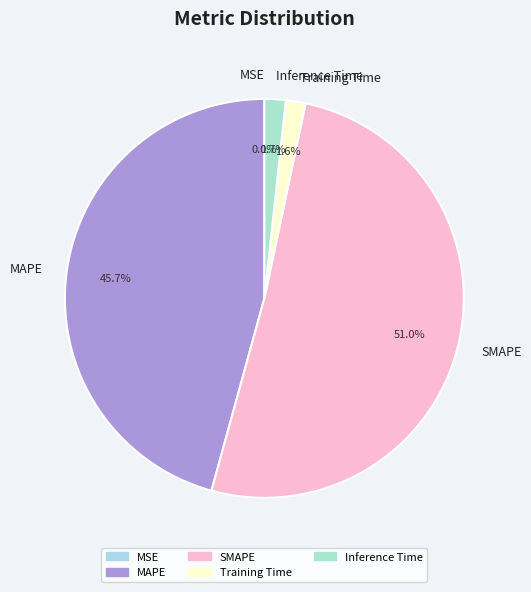

Is there a majority slice in this chart?

Yes